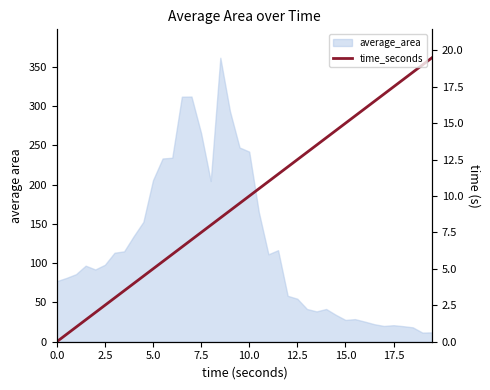

What is the sum of all values?

7234.7